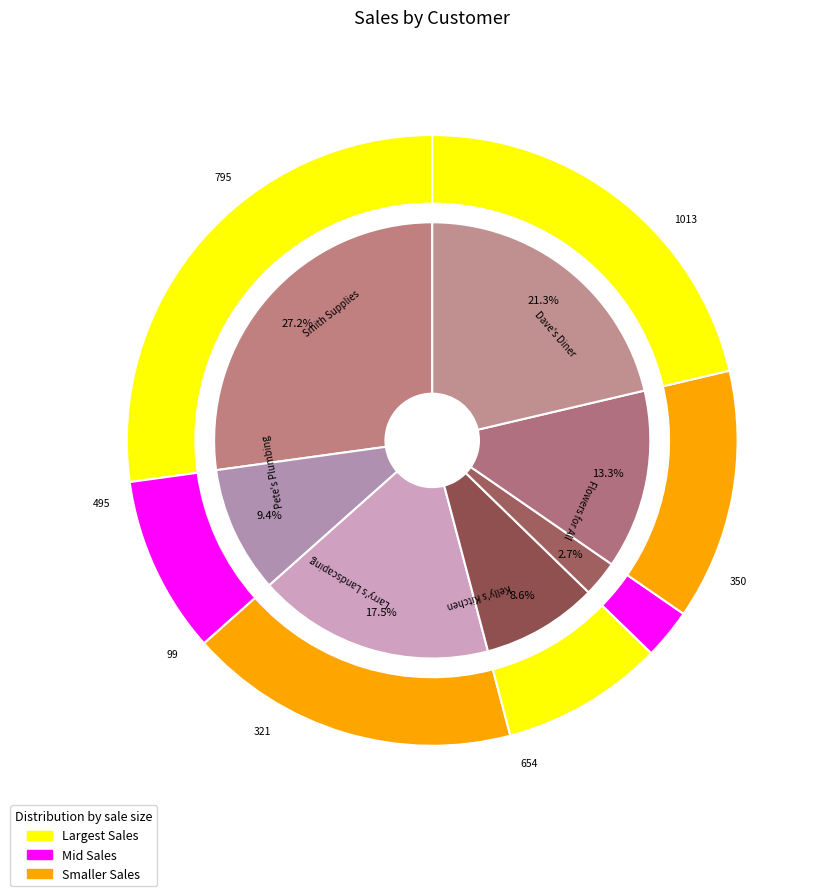

Is the sum of Larry's Landscaping and Dave's Diner greater than half?

No